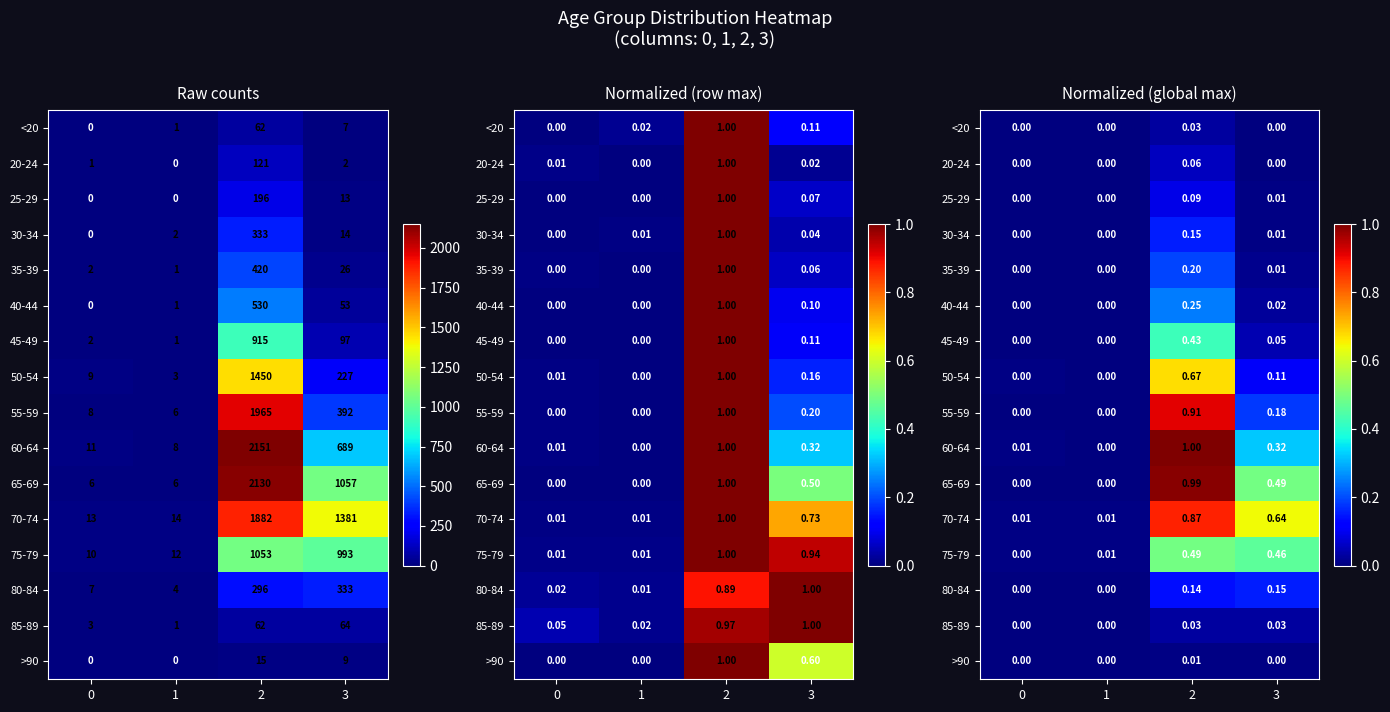

The value of <20 at 2 is 0.0. True or false?

False